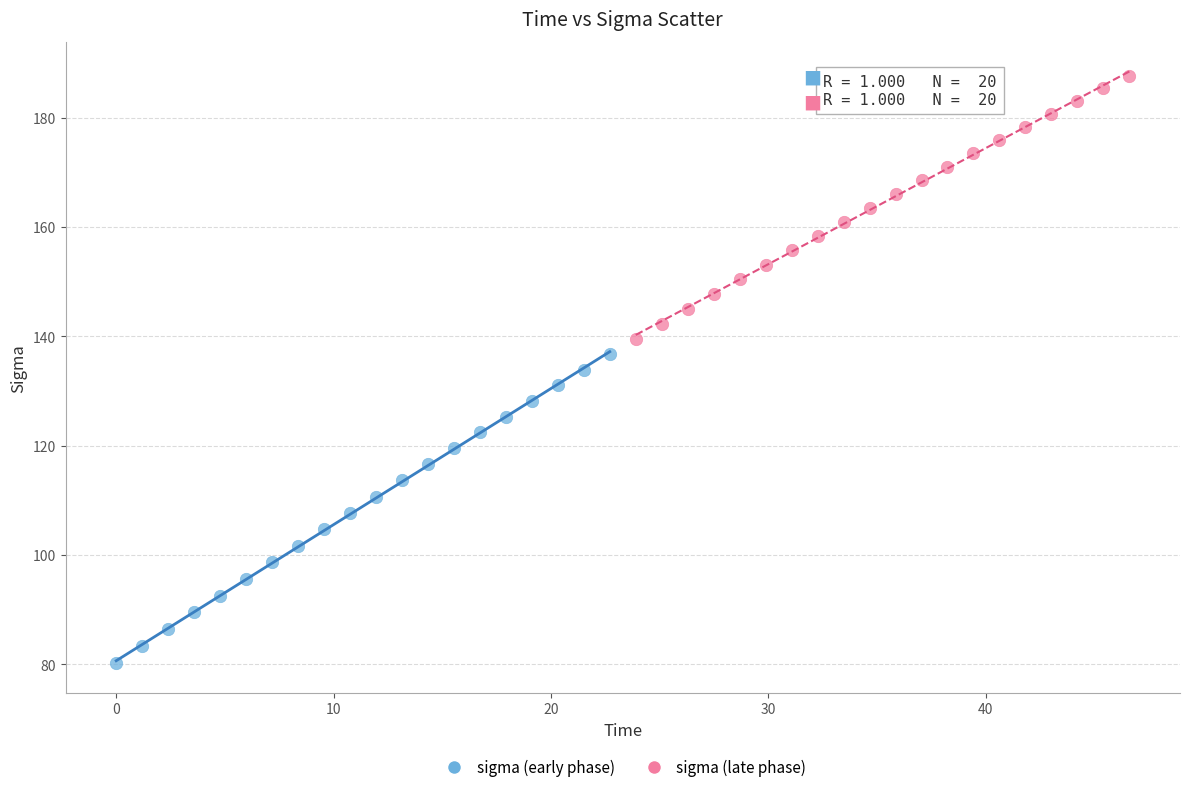

Which series contains the lowest Y value?

sigma (early phase)